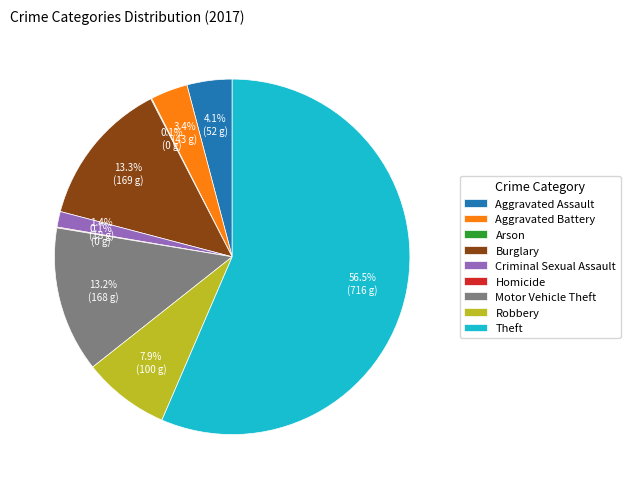

To the nearest percent, what is the difference between the largest and smallest slice percentages?

56%